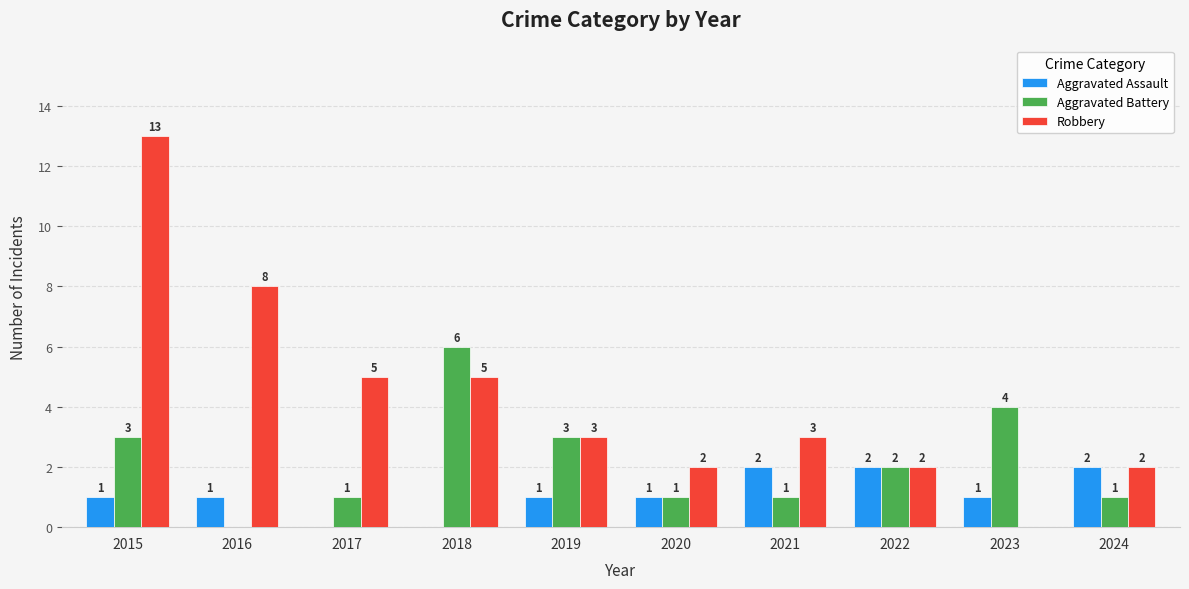

The Aggravated Assault series shows 1 at 2020. True or false?

True